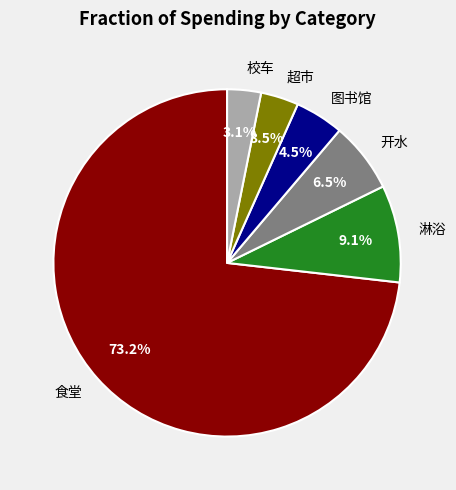

What portion of the pie excludes 超市?

96.5%